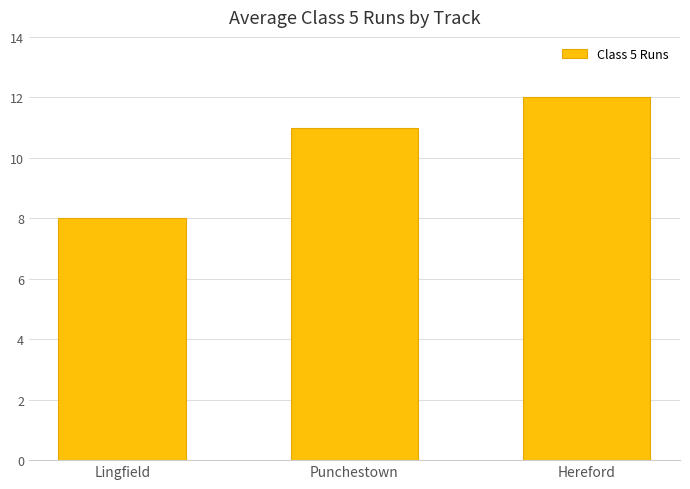

Rank the categories by value from highest to lowest.

Hereford, Punchestown, Lingfield